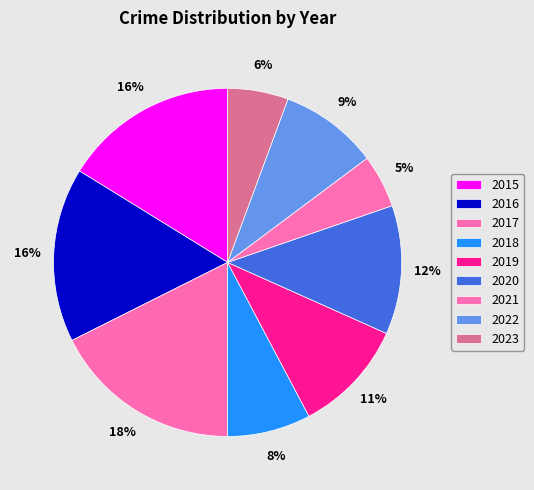

To the nearest percent, what is the combined percentage of 2020 and 2023?

18%